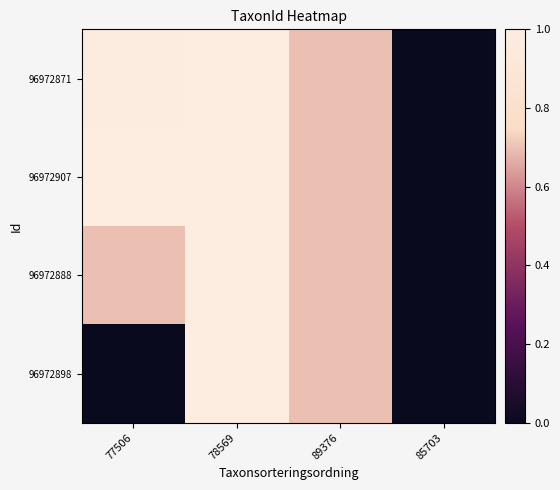

Which series has the largest total across all categories?

96972907